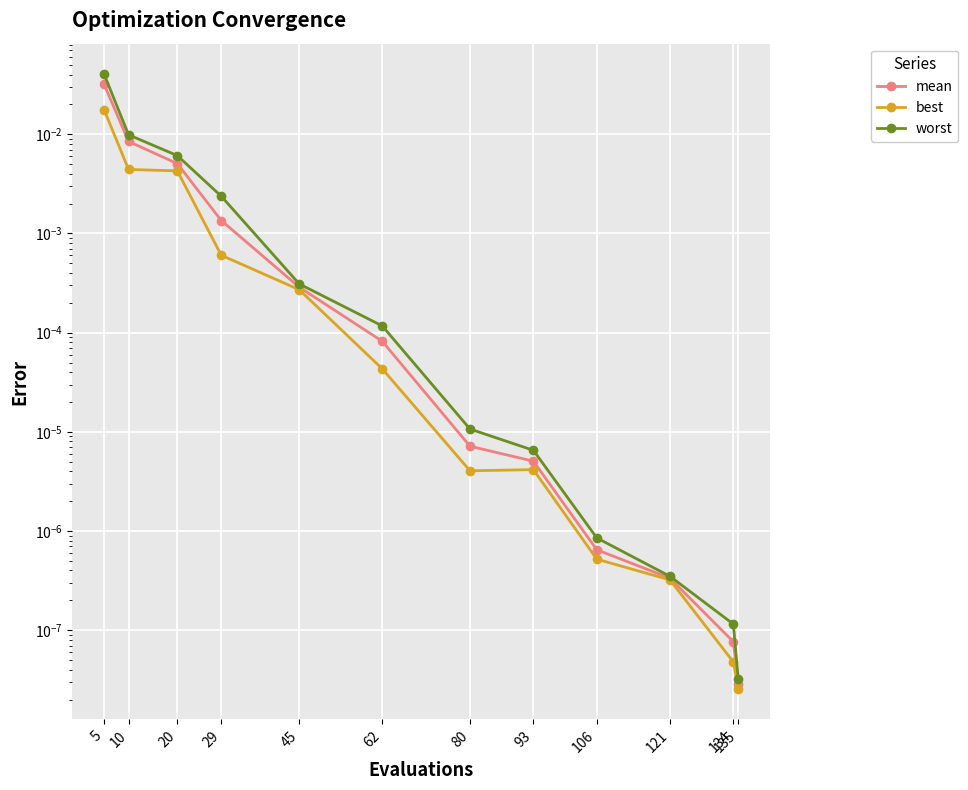

At 45, list the series in order from smallest to largest.

best, mean, worst